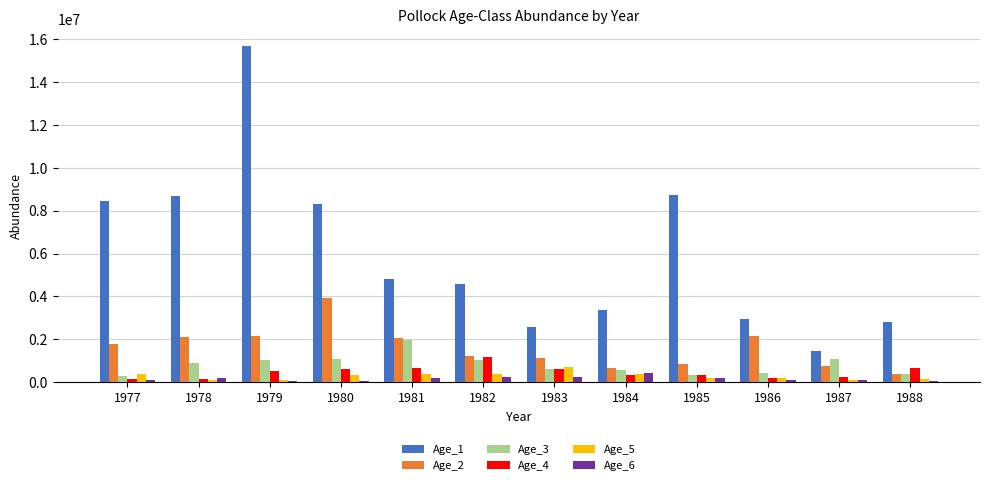

Where does the Age_2 series first go above 1779410?

1977